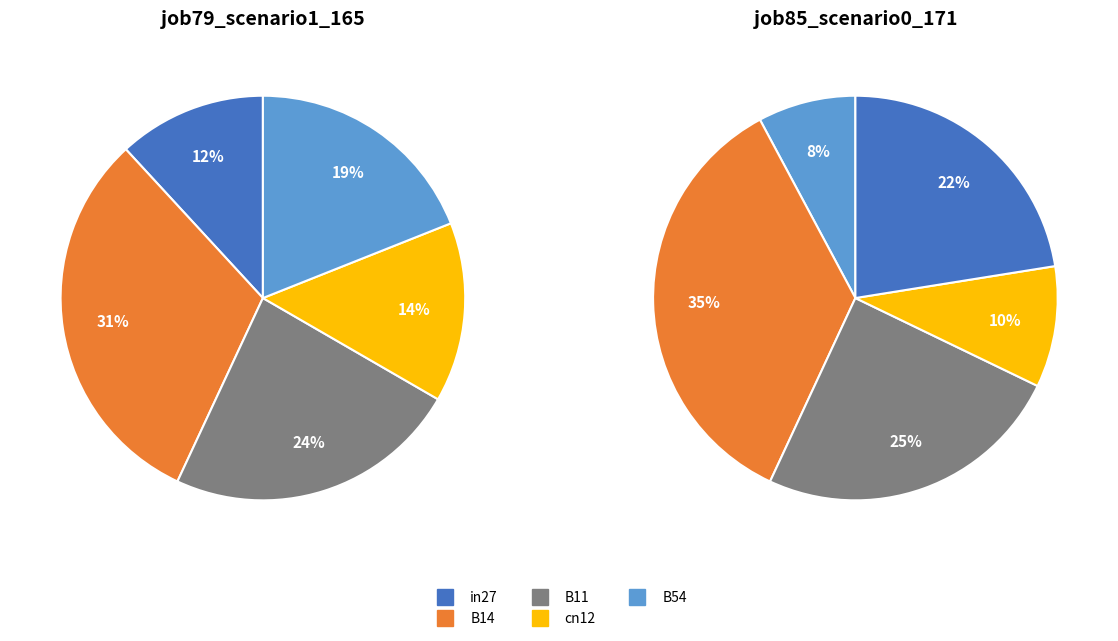

Between cn12 and B54, which is larger?

B54